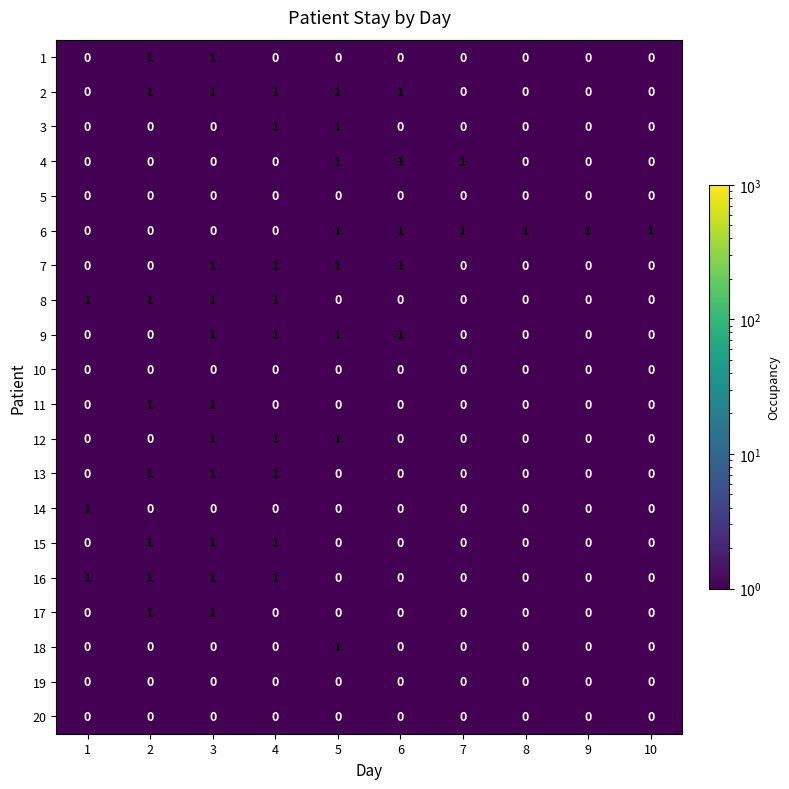

Is it true that 8 equals 1 at 1?

True